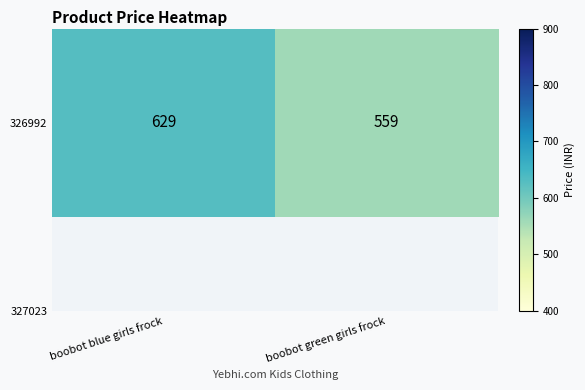

The value at boobot green girls frock is 965. True or false?

False